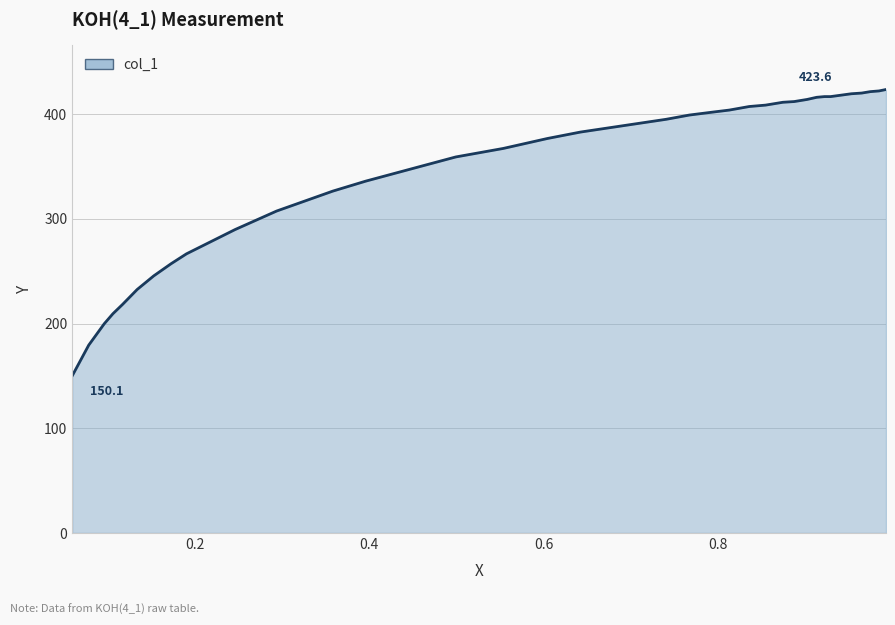

What is the greatest value displayed?

423.6